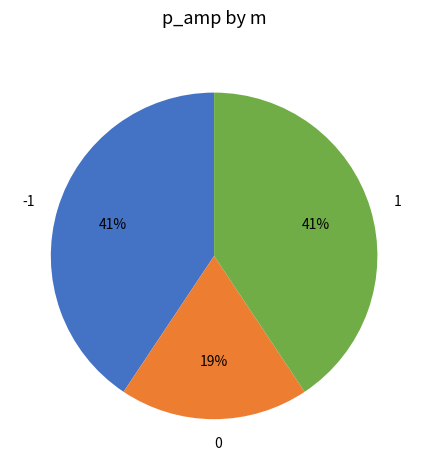

Is it true that 1 is 41% of the pie?

True